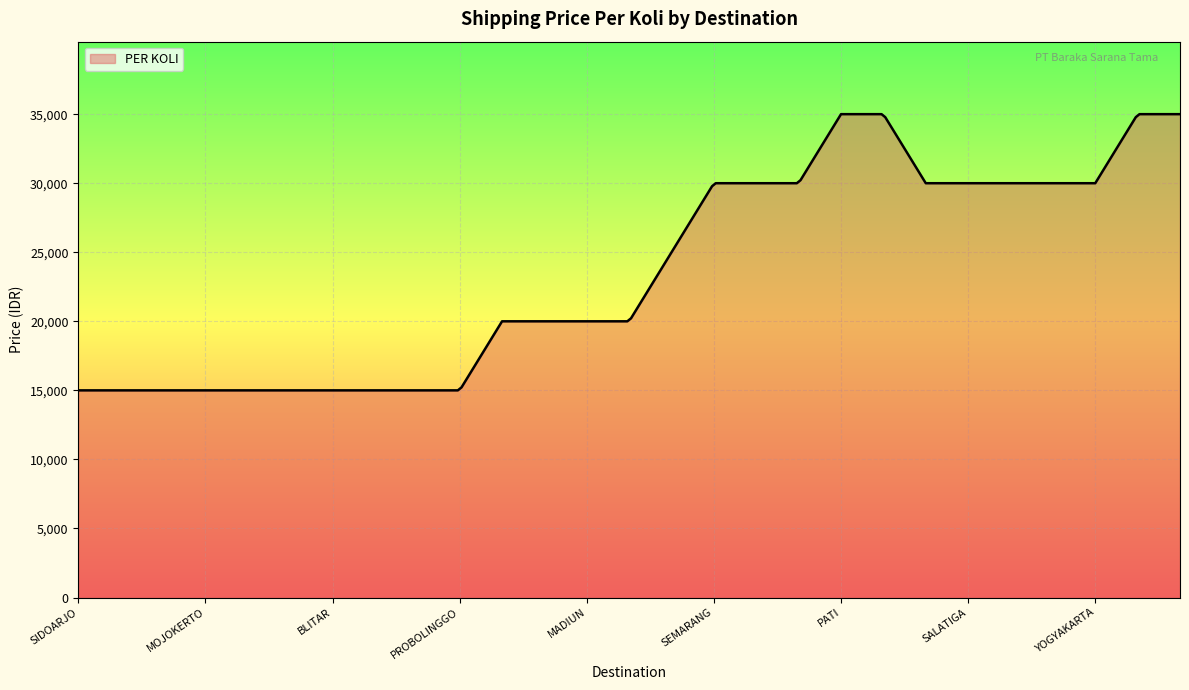

What is the difference between the maximum and minimum values?

20000.0